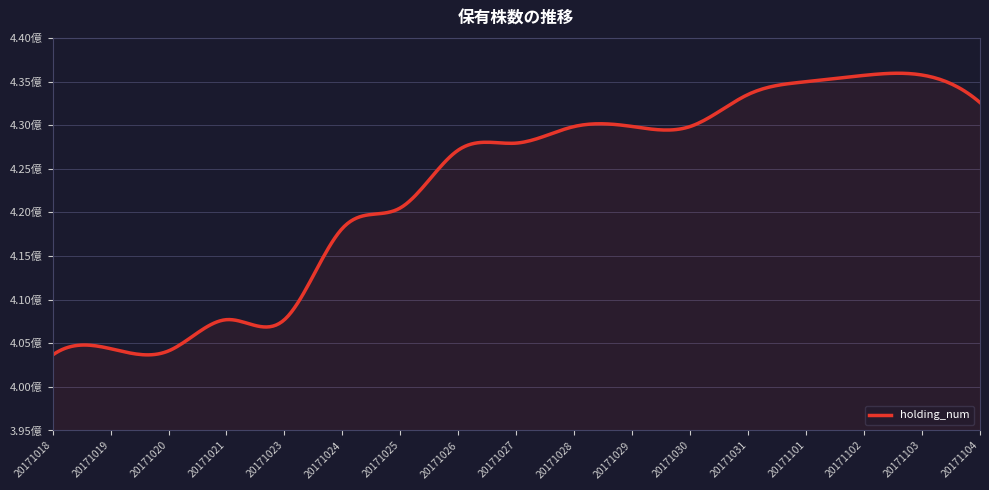

Does the chart display data point markers on the line(s)?

No